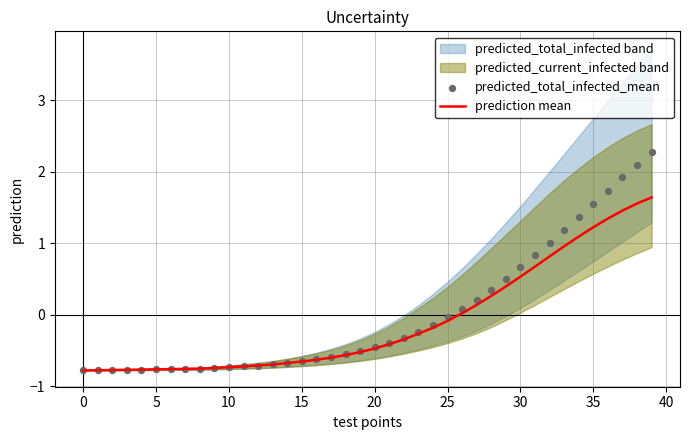

Which series has the largest total across all categories?

predicted_total_infected_mean